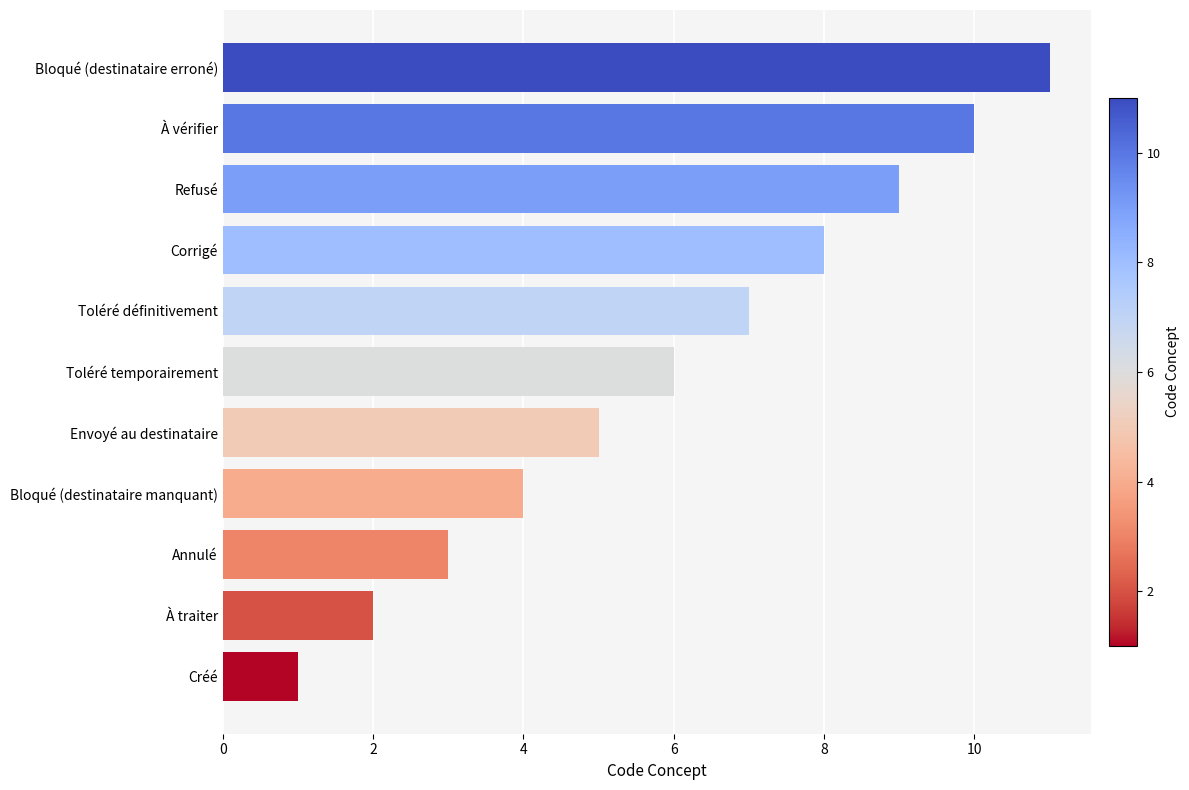

Which label corresponds to the largest value in the chart?

Bloqué (destinataire erroné)